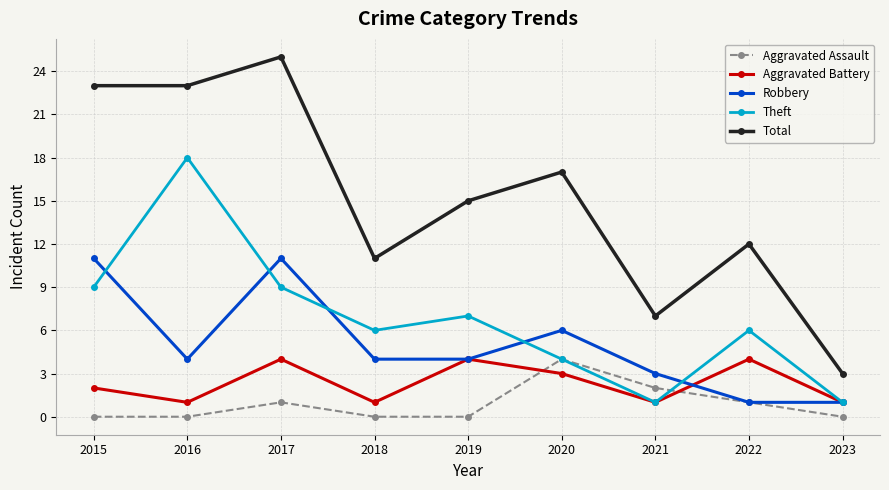

True or false: Aggravated Assault and Total cross at least once.

False